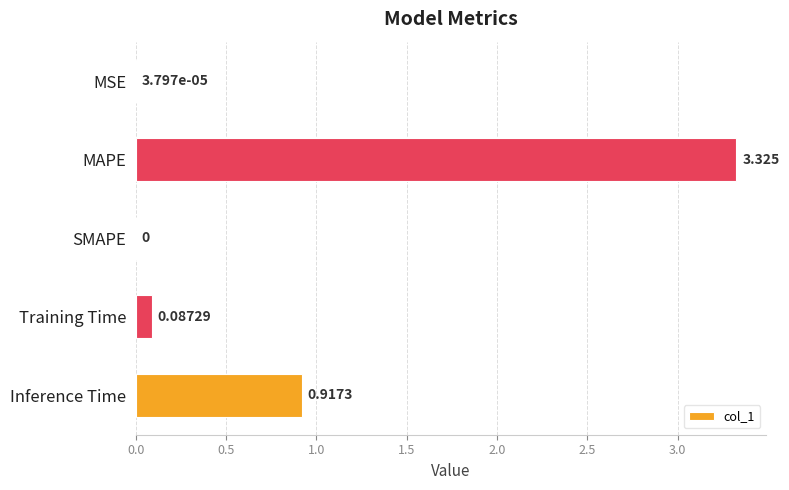

Between Inference Time and MSE, which is larger?

Inference Time